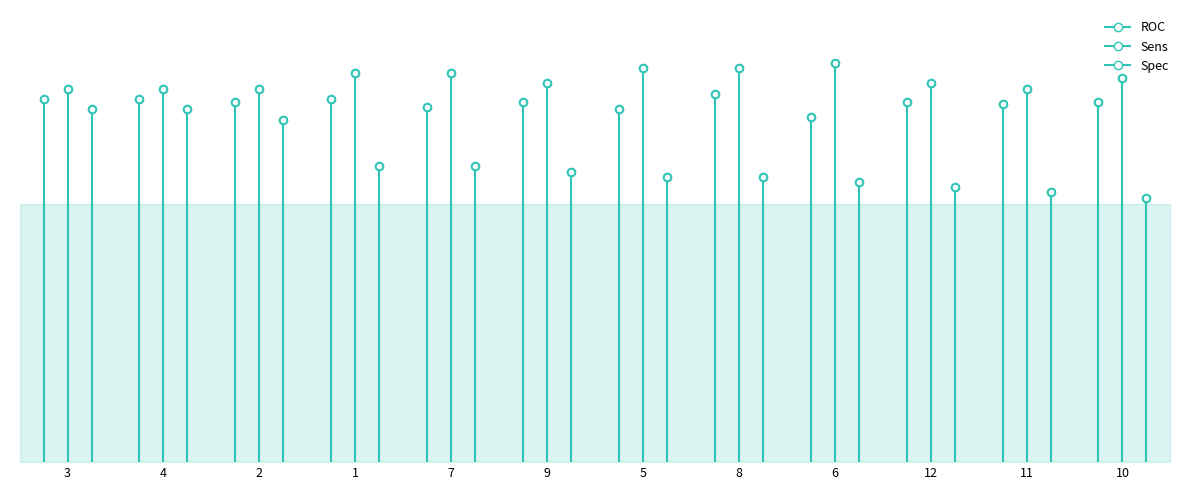

At how many categories does at least one series exceed 0?

12